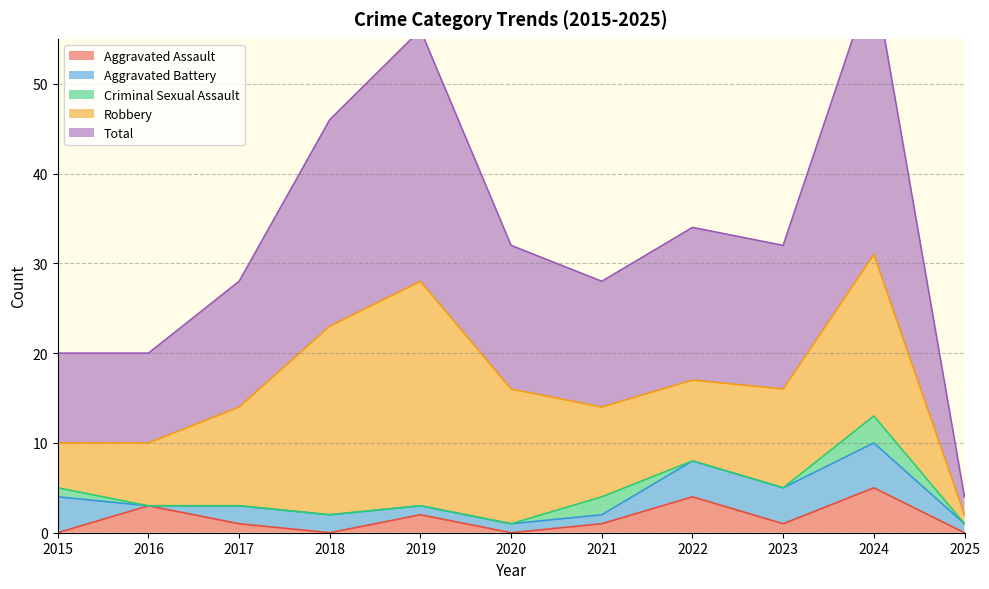

How many data points in Aggravated Battery are less than 2?

5